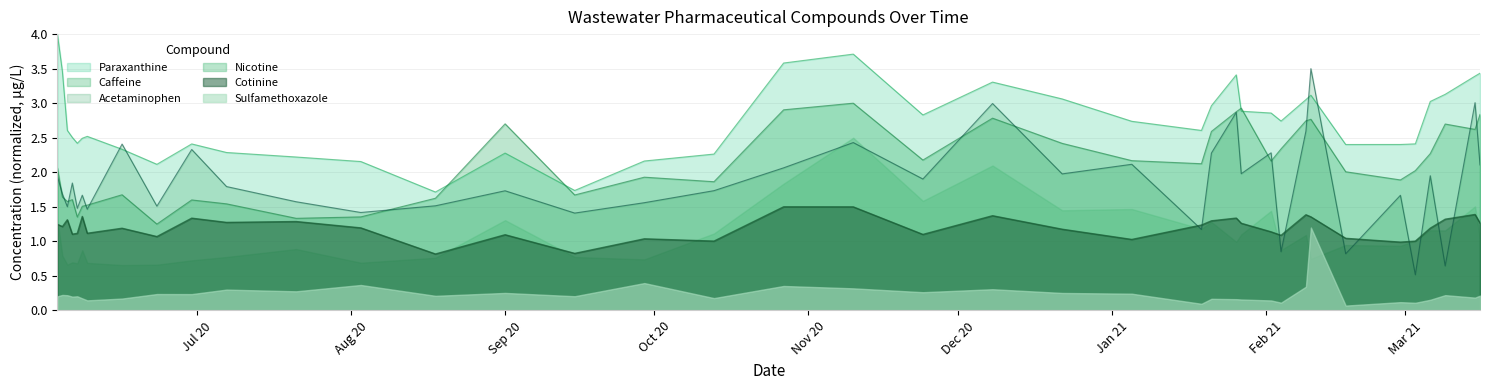

What is the highest value of the Paraxanthine series?

4.0